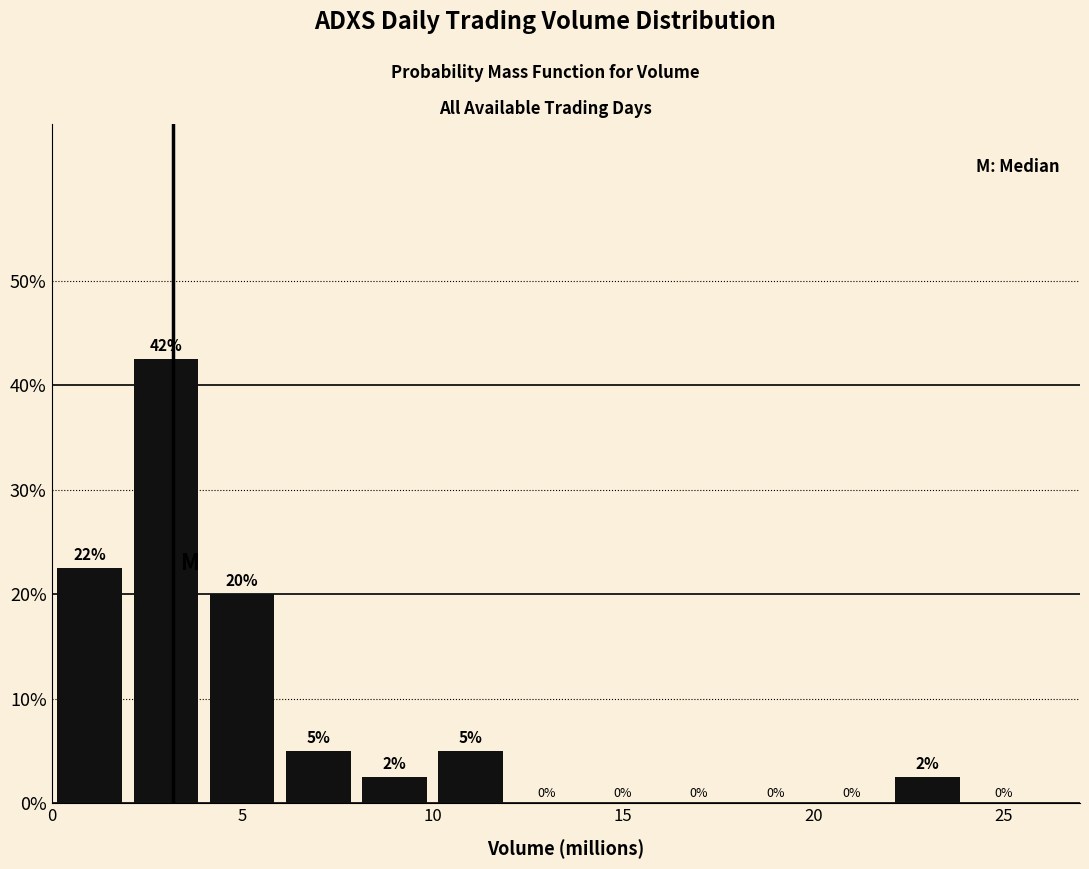

Which range on the x-axis has the tallest bar?

2 to 4